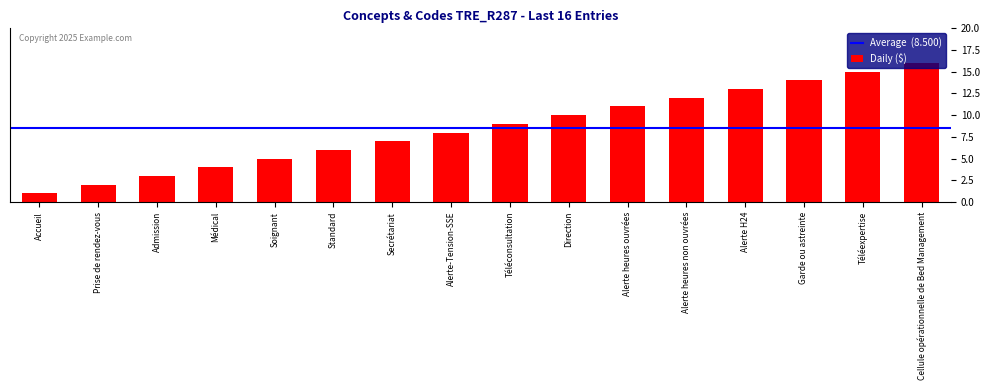

Reading right to left, list all the values displayed in this chart.

Cellule opérationnelle de Bed Management=16	Téléexpertise=15	Garde ou astreinte=14	Alerte H24=13	Alerte heures non ouvrées=12	Alerte heures ouvrées=11	Direction=10	Téléconsultation=9	Alerte-Tension-SSE=8	Secrétariat=7	Standard=6	Soignant=5	Médical=4	Admission=3	Prise de rendez-vous=2	Accueil=1